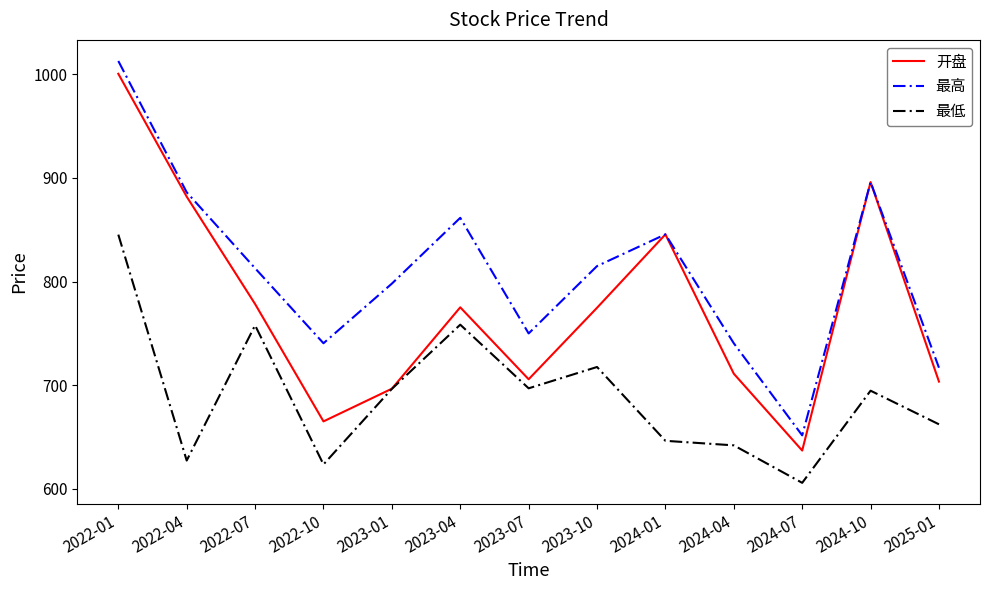

The value of 最高 at 2023-10 is 183.1. True or false?

False